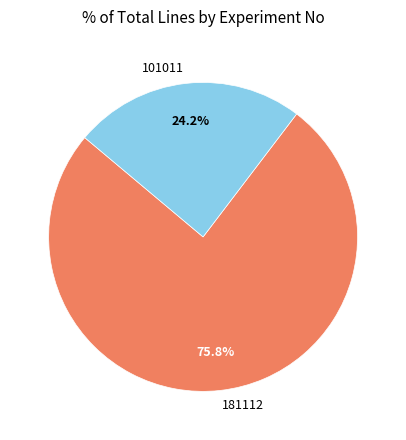

To the nearest percent, what is the difference between the largest and smallest slice percentages?

52%